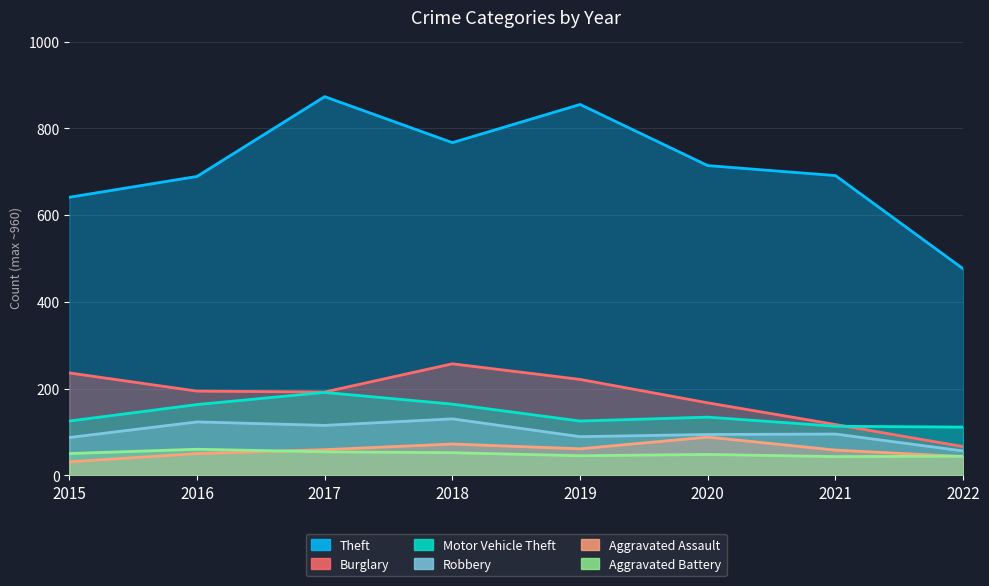

How many lines are shown in the chart?

6